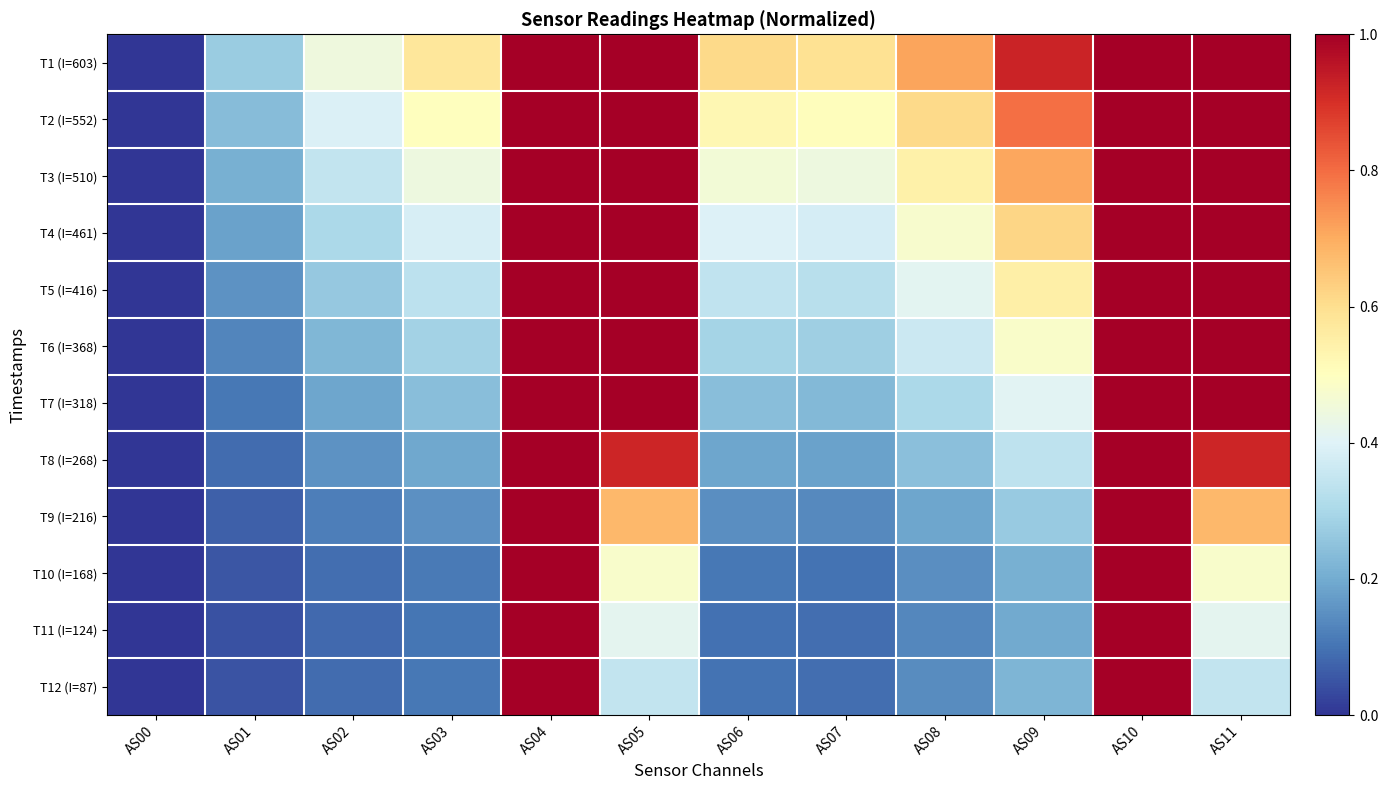

Reading left to right, list all the values displayed in this chart.

T1 (I=603): AS00=0.0	AS01=0.3	AS02=0.4	AS03=0.6	AS04=1.0	AS05=1.0	AS06=0.6	AS07=0.6	AS08=0.7	AS09=0.9	AS10=1.0	AS11=1.0
T2 (I=552): AS00=0.0	AS01=0.2	AS02=0.4	AS03=0.5	AS04=1.0	AS05=1.0	AS06=0.5	AS07=0.5	AS08=0.6	AS09=0.8	AS10=1.0	AS11=1.0
T3 (I=510): AS00=0.0	AS01=0.2	AS02=0.3	AS03=0.4	AS04=1.0	AS05=1.0	AS06=0.5	AS07=0.4	AS08=0.5	AS09=0.7	AS10=1.0	AS11=1.0
T4 (I=461): AS00=0.0	AS01=0.2	AS02=0.3	AS03=0.4	AS04=1.0	AS05=1.0	AS06=0.4	AS07=0.4	AS08=0.5	AS09=0.6	AS10=1.0	AS11=1.0
T5 (I=416): AS00=0.0	AS01=0.2	AS02=0.3	AS03=0.3	AS04=1.0	AS05=1.0	AS06=0.3	AS07=0.3	AS08=0.4	AS09=0.5	AS10=1.0	AS11=1.0
T6 (I=368): AS00=0.0	AS01=0.1	AS02=0.2	AS03=0.3	AS04=1.0	AS05=1.0	AS06=0.3	AS07=0.3	AS08=0.4	AS09=0.5	AS10=1.0	AS11=1.0
T7 (I=318): AS00=0.0	AS01=0.1	AS02=0.2	AS03=0.2	AS04=1.0	AS05=1.0	AS06=0.2	AS07=0.2	AS08=0.3	AS09=0.4	AS10=1.0	AS11=1.0
T8 (I=268): AS00=0.0	AS01=0.1	AS02=0.2	AS03=0.2	AS04=1.0	AS05=0.9	AS06=0.2	AS07=0.2	AS08=0.2	AS09=0.3	AS10=1.0	AS11=0.9
T9 (I=216): AS00=0.0	AS01=0.1	AS02=0.1	AS03=0.2	AS04=1.0	AS05=0.7	AS06=0.1	AS07=0.1	AS08=0.2	AS09=0.3	AS10=1.0	AS11=0.7
T10 (I=168): AS00=0.0	AS01=0.1	AS02=0.1	AS03=0.1	AS04=1.0	AS05=0.5	AS06=0.1	AS07=0.1	AS08=0.1	AS09=0.2	AS10=1.0	AS11=0.5
T11 (I=124): AS00=0.0	AS01=0.0	AS02=0.1	AS03=0.1	AS04=1.0	AS05=0.4	AS06=0.1	AS07=0.1	AS08=0.1	AS09=0.2	AS10=1.0	AS11=0.4
T12 (I=87): AS00=0.0	AS01=0.0	AS02=0.1	AS03=0.1	AS04=1.0	AS05=0.3	AS06=0.1	AS07=0.1	AS08=0.1	AS09=0.2	AS10=1.0	AS11=0.3